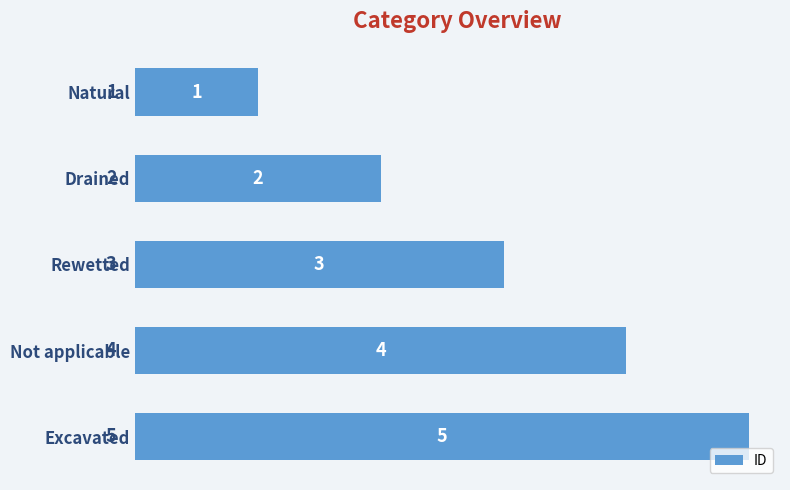

Rank the categories by value from lowest to highest.

Natural, Drained, Rewetted, Not applicable, Excavated